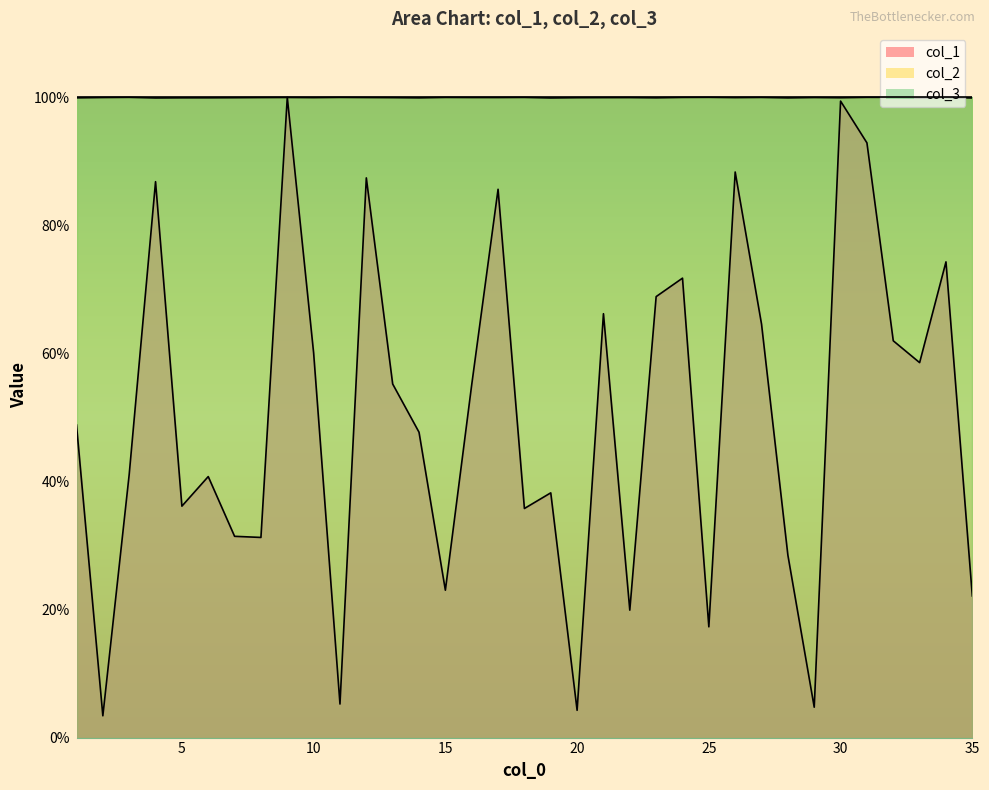

What is the average value of the col_2 series?

100.0